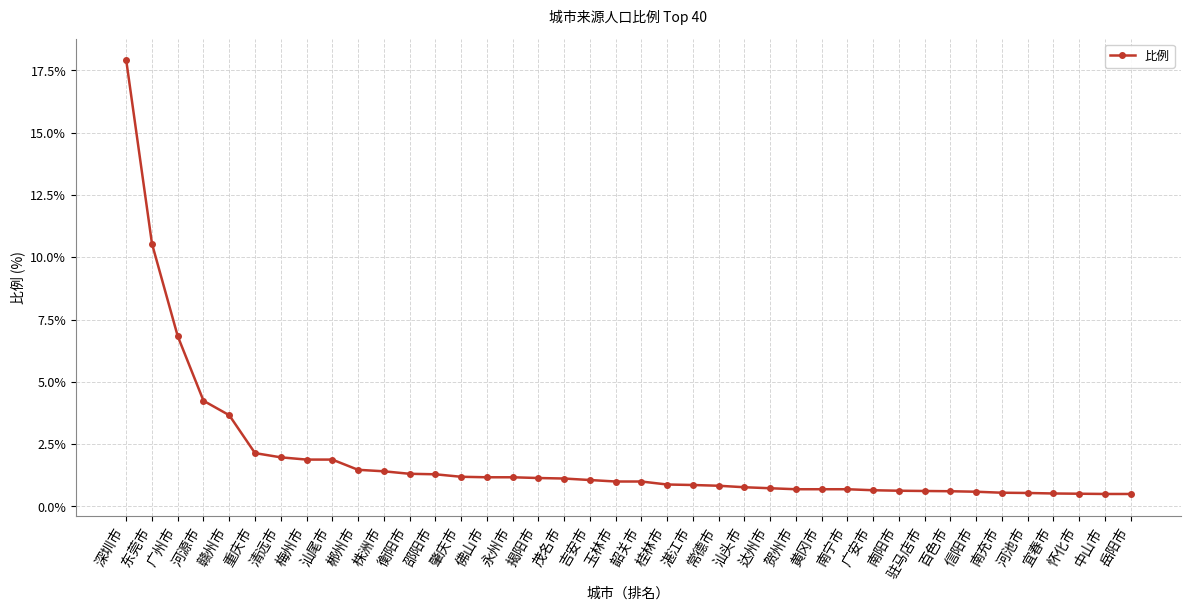

What is the label of the 35th point from the right?

重庆市